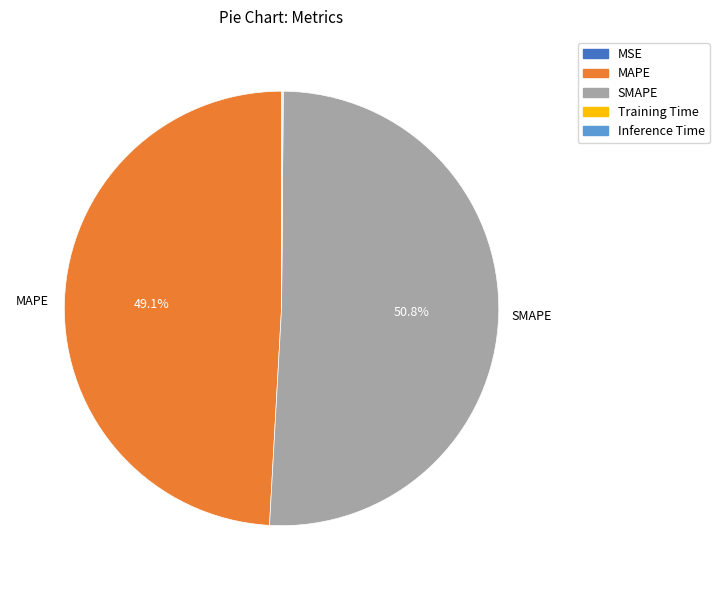

Which slice represents more than half of the pie?

SMAPE